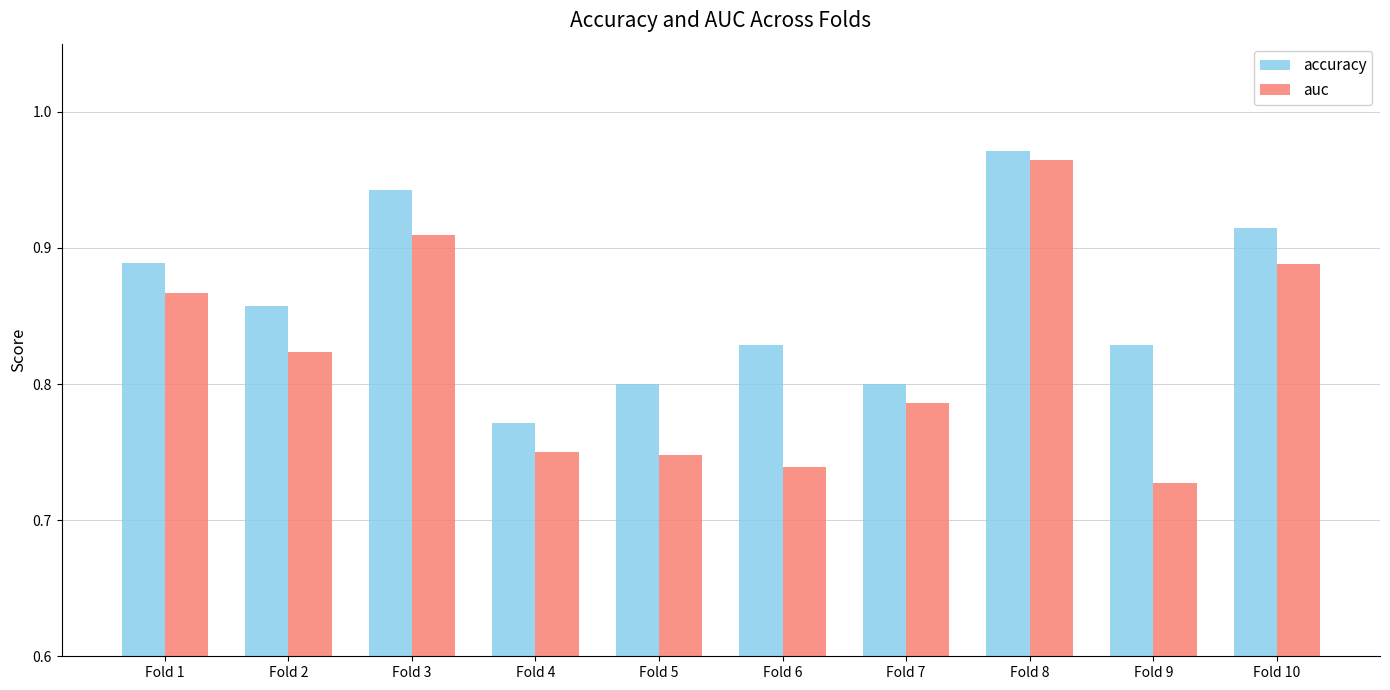

Which series has the largest total across all categories?

accuracy